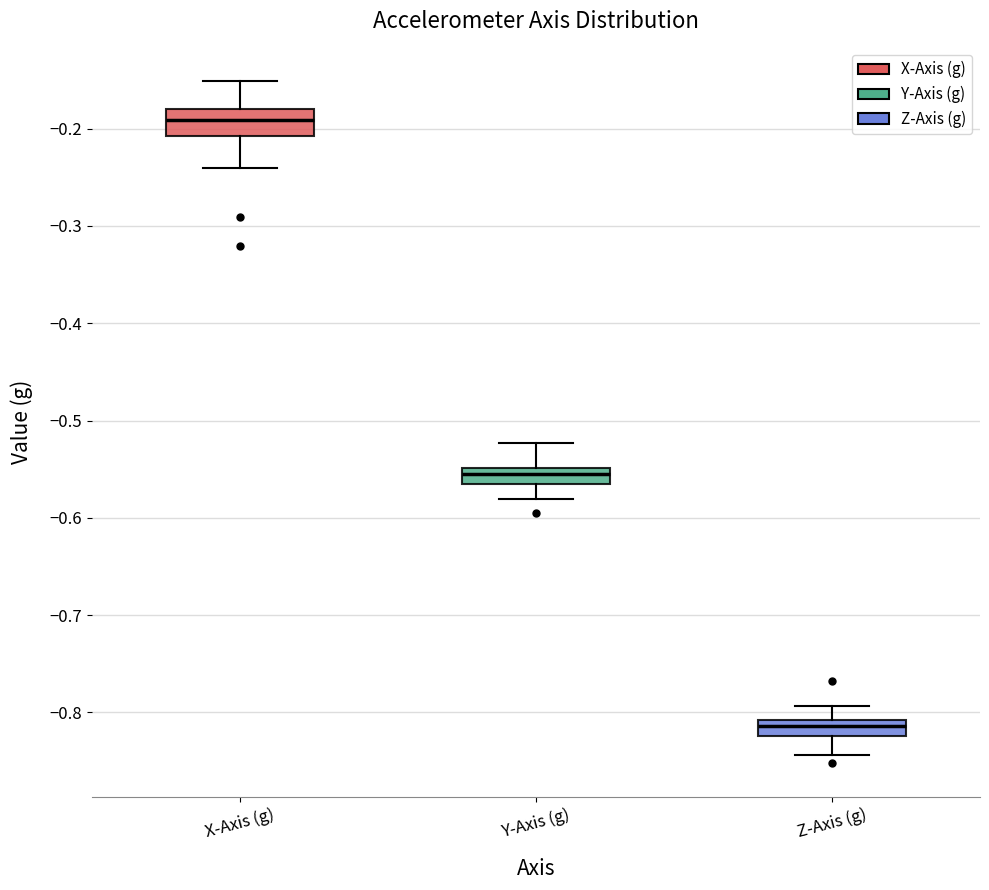

Where is the upper edge of the box for Z-Axis (g) on the y-axis? The values are not printed on the chart, so give them approximately, as read against the axis.

-0.81